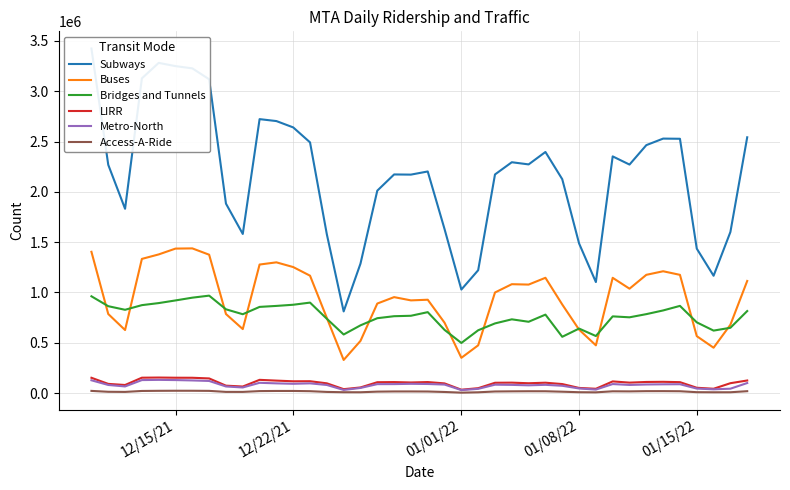

True or false: Access-A-Ride and Bridges and Tunnels intersect in this chart.

False